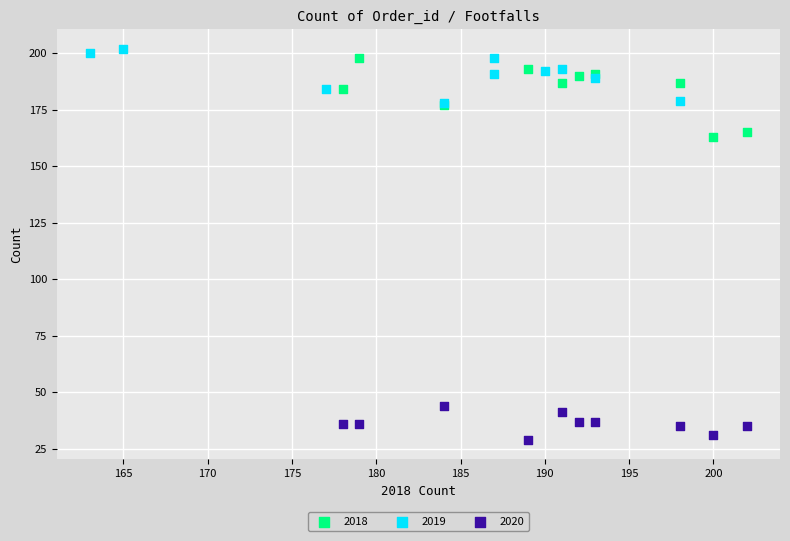

Which series reaches the minimum Y coordinate?

2020